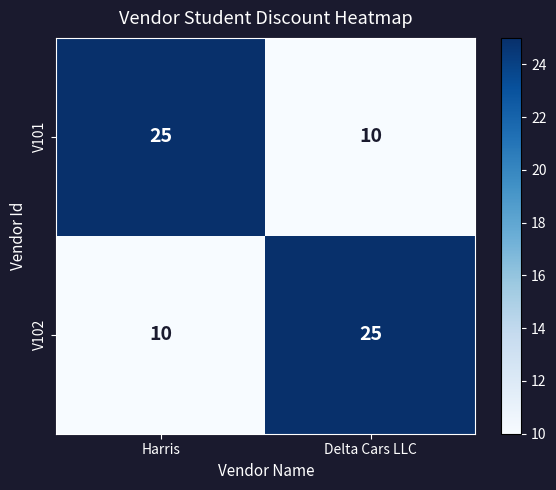

What is the minimum value for V102?

10